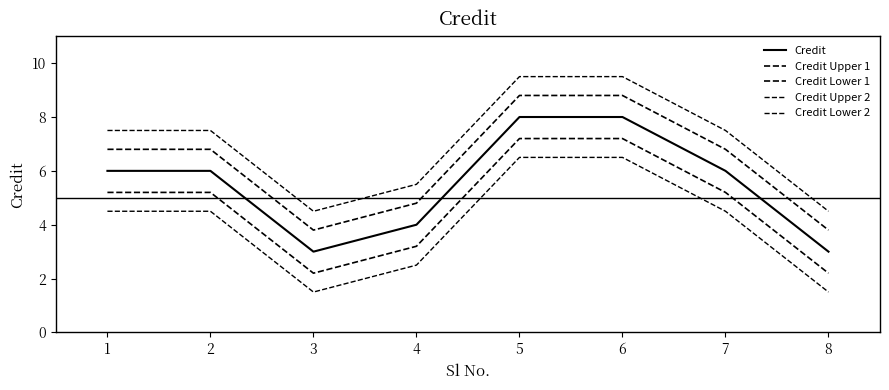

Which label corresponds to the largest value in the chart?

5